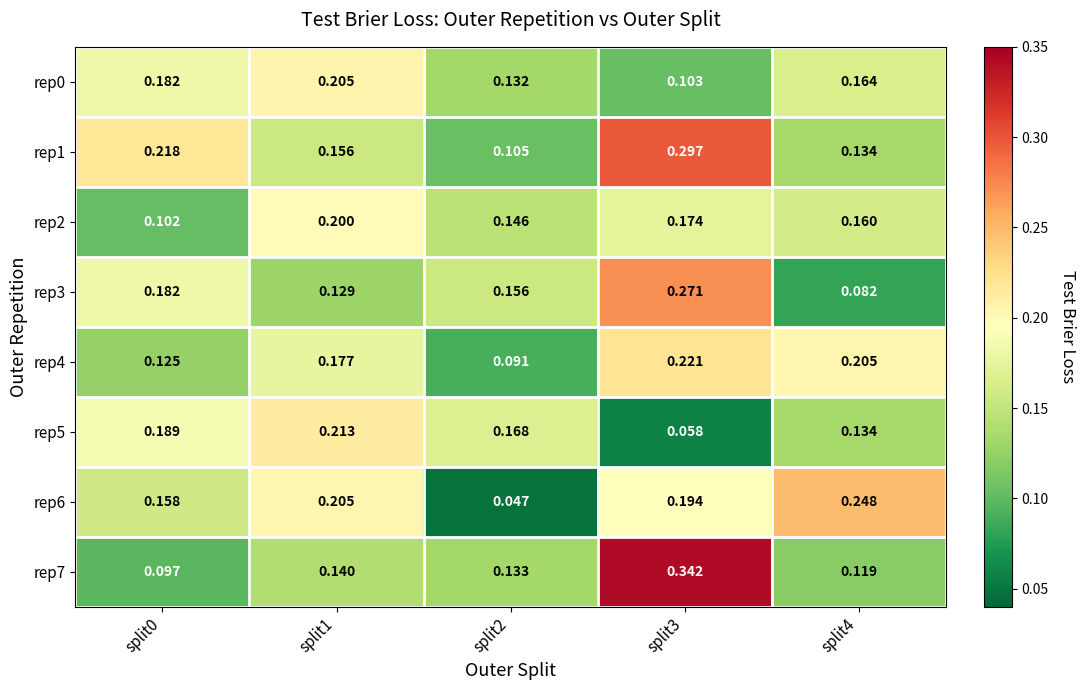

Which category has the lowest value across all series?

split2